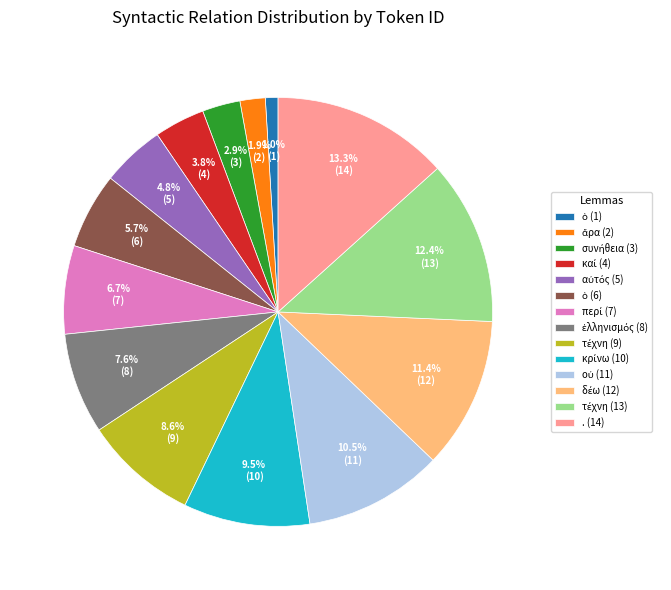

Is there a majority slice in this chart?

No